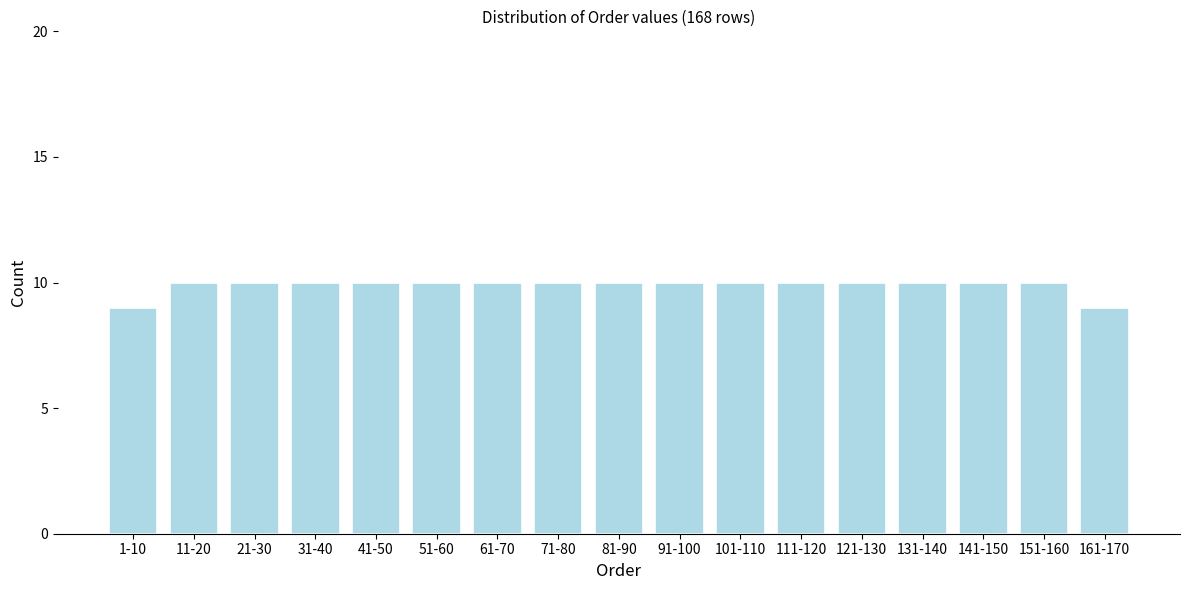

Reading left to right, what are all the values shown in this chart?

9	10	10	10	10	10	10	10	10	10	10	10	10	10	10	10	9